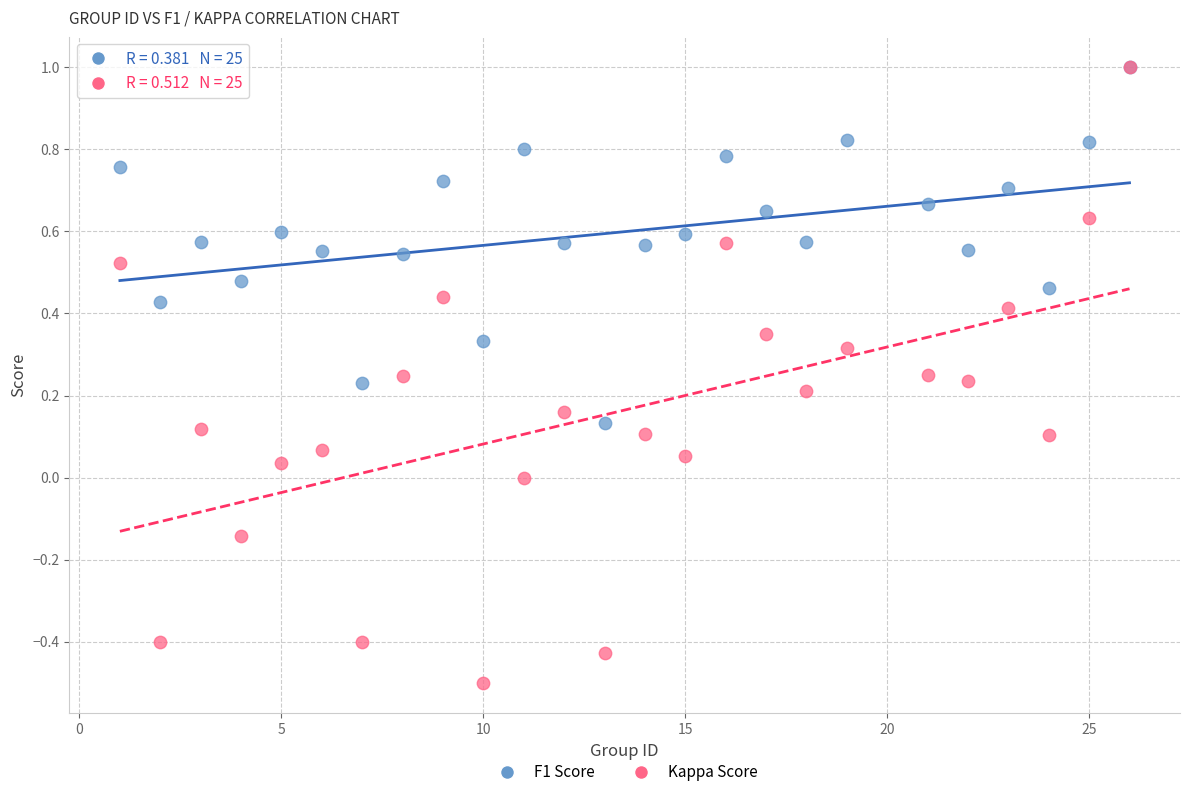

What are all the series names shown in the legend?

F1 Score, Kappa Score